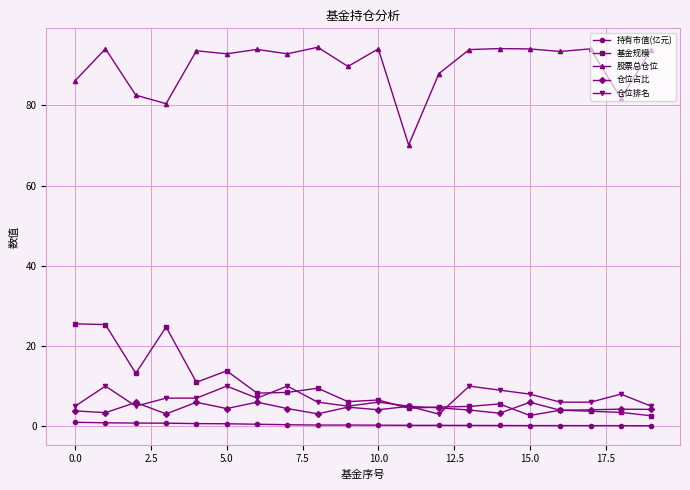

What is the difference between the second highest and second lowest values in the 仓位占比 series?

2.9